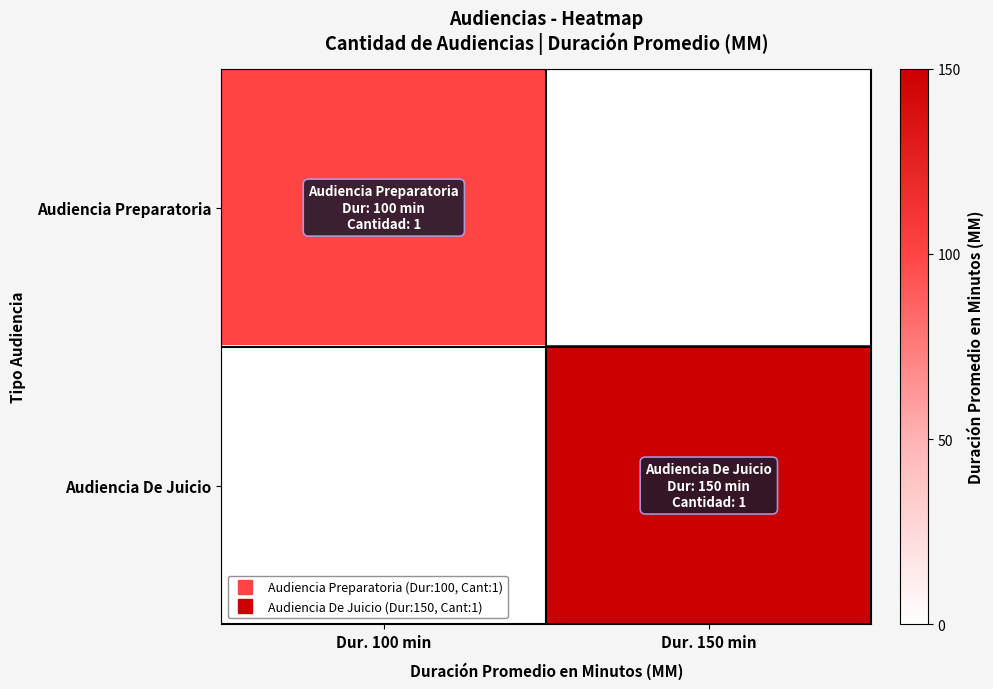

Between Dur. 100 min and Dur. 150 min, which series saw the biggest shift?

Audiencia De Juicio